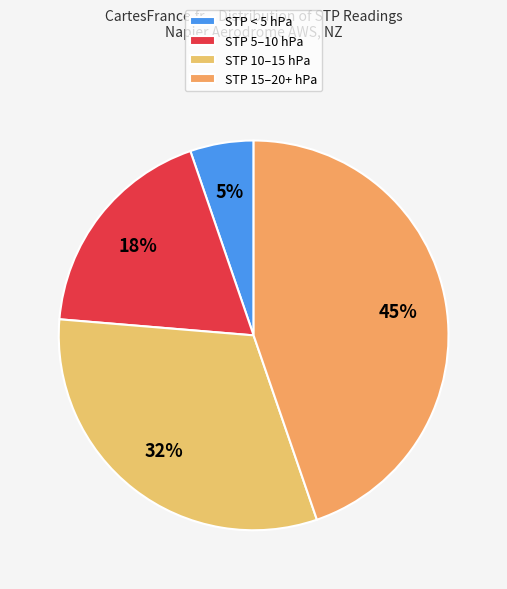

How many slices are in this pie chart?

4